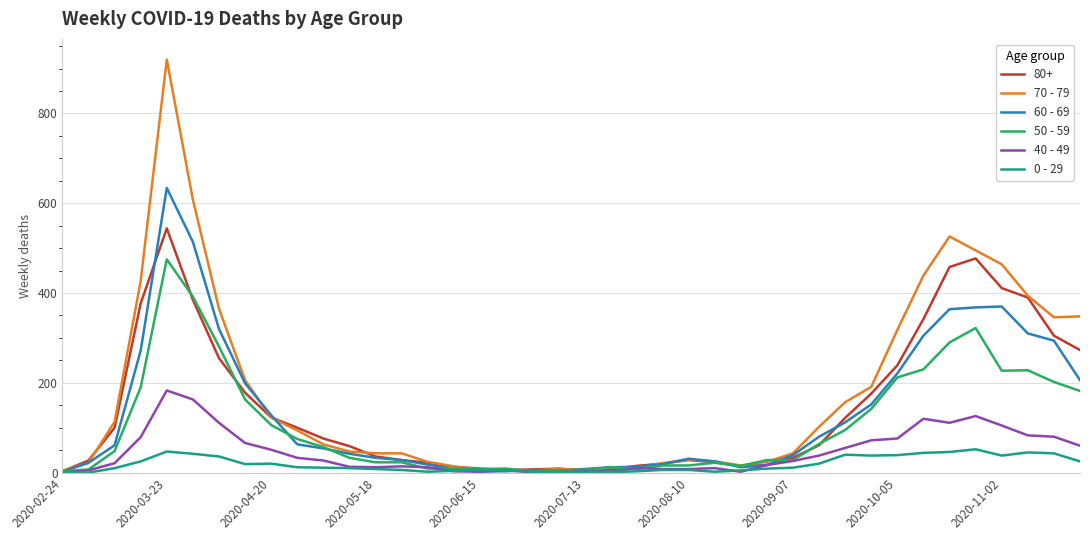

What is the difference between the second highest and second lowest values in the 50 - 59 series?

389